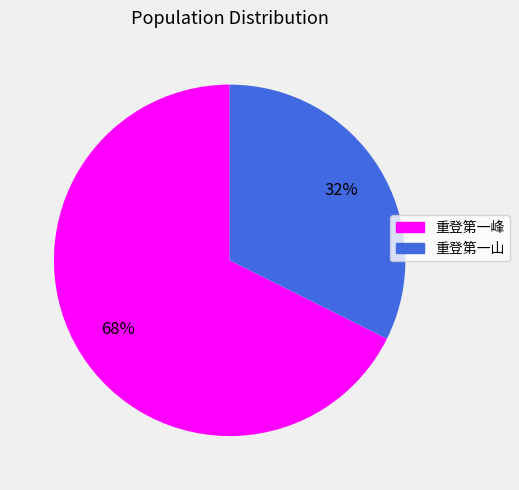

Is there a majority slice in this chart?

Yes